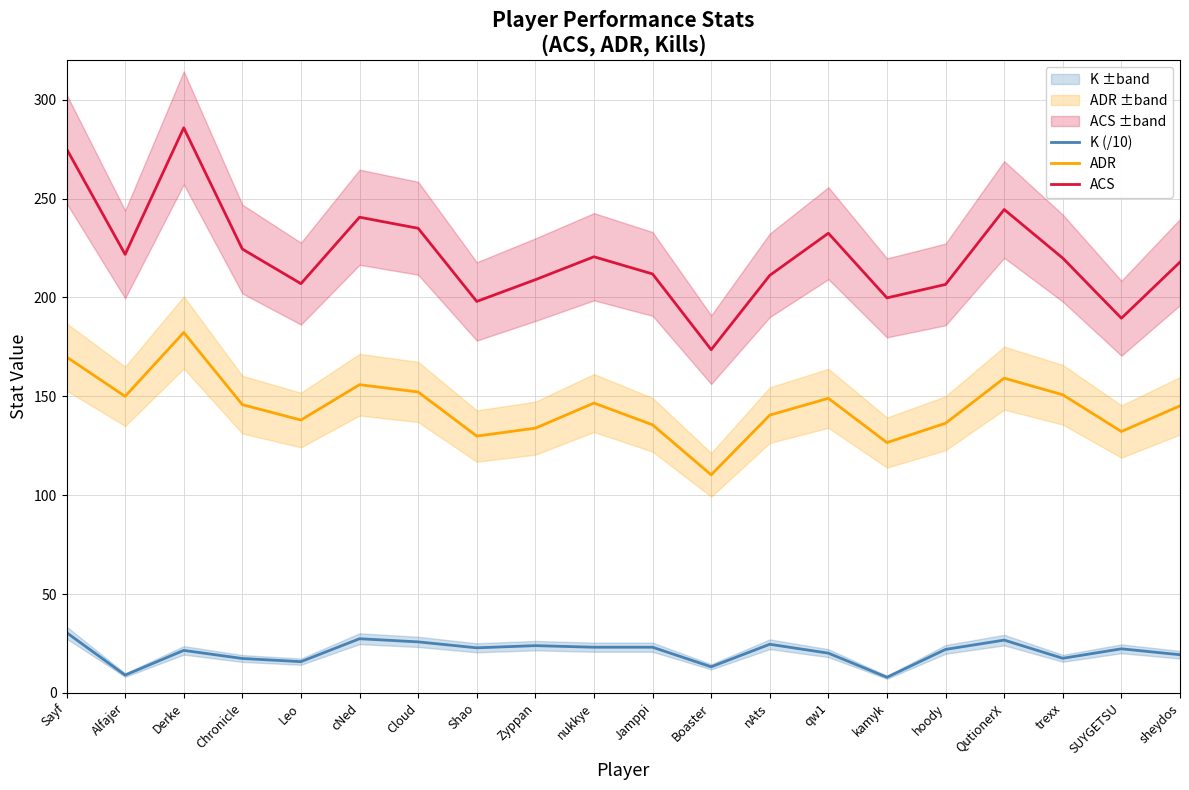

Rank the series at Boaster from highest to lowest value.

ACS, ADR, K (/10)